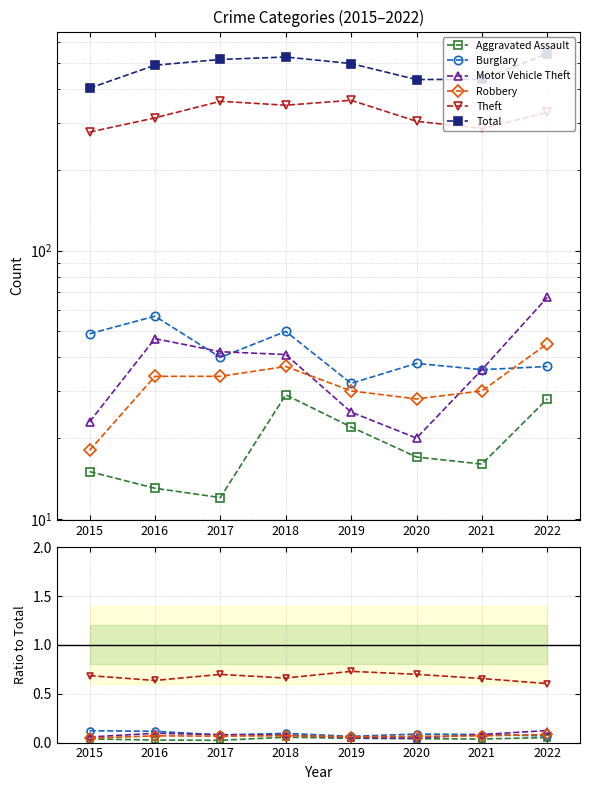

At which label does Theft reach its minimum?

2022